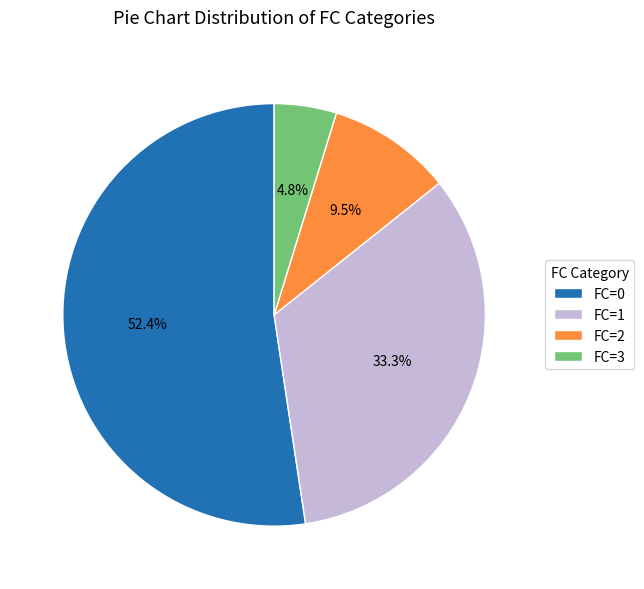

Which category accounts for the majority?

FC=0